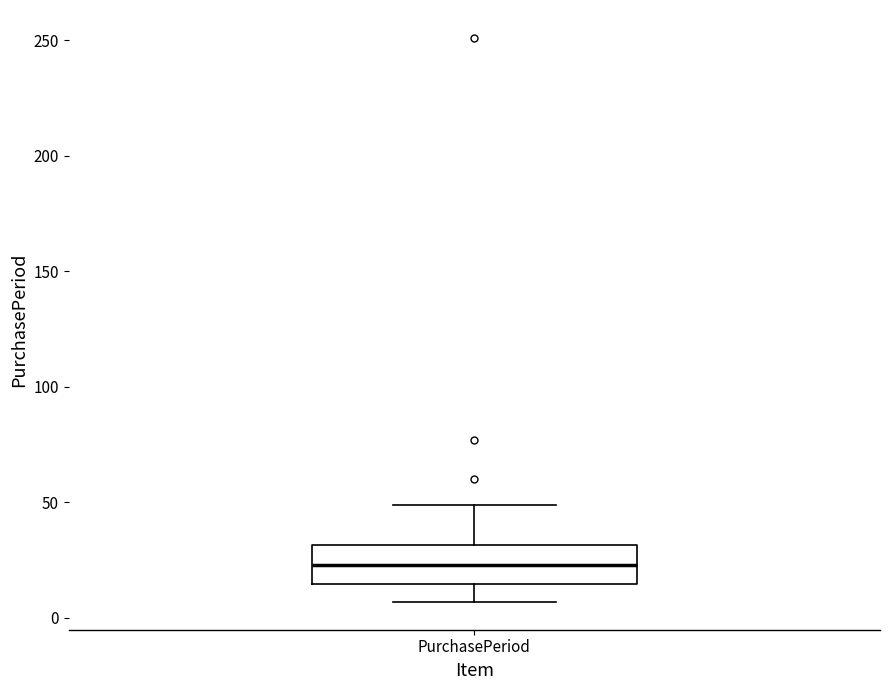

Read this box plot against the y-axis: the position of the median line, the range covered by the box, and the ends of both whiskers. The values are not printed on the chart, so give them approximately, as read against the axis.

median 25, box 15 to 30, whiskers 5 to 50